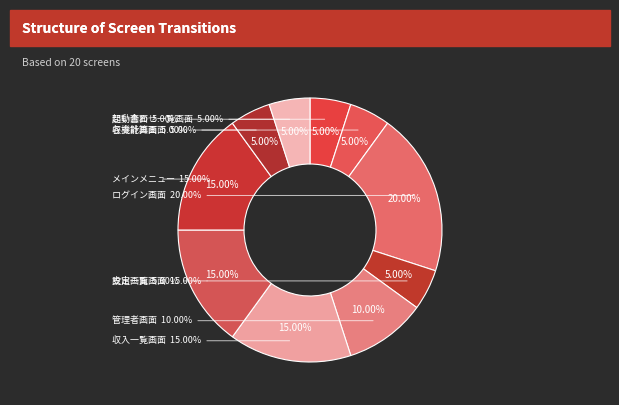

What percentage do 管理者画面 and 収入一覧画面 together represent?

25.0%